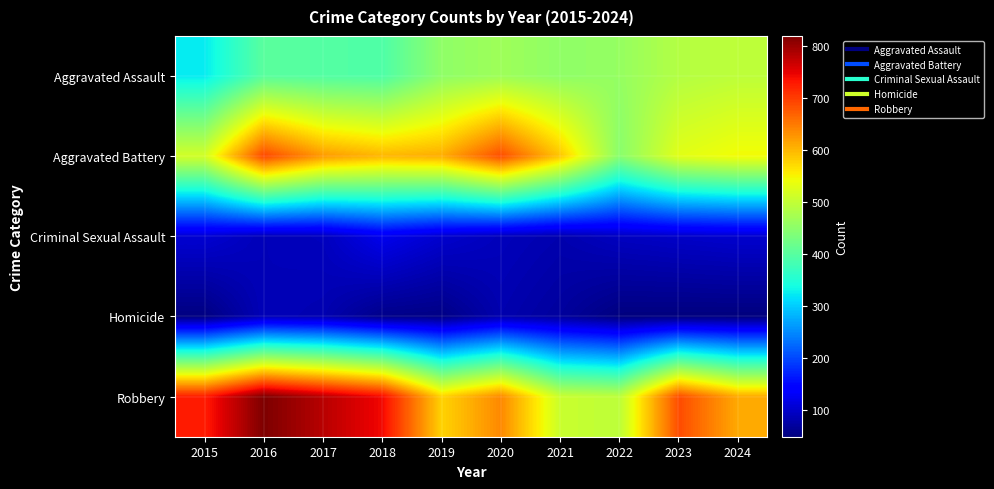

Which has a higher value, 2024 or 2023?

2024